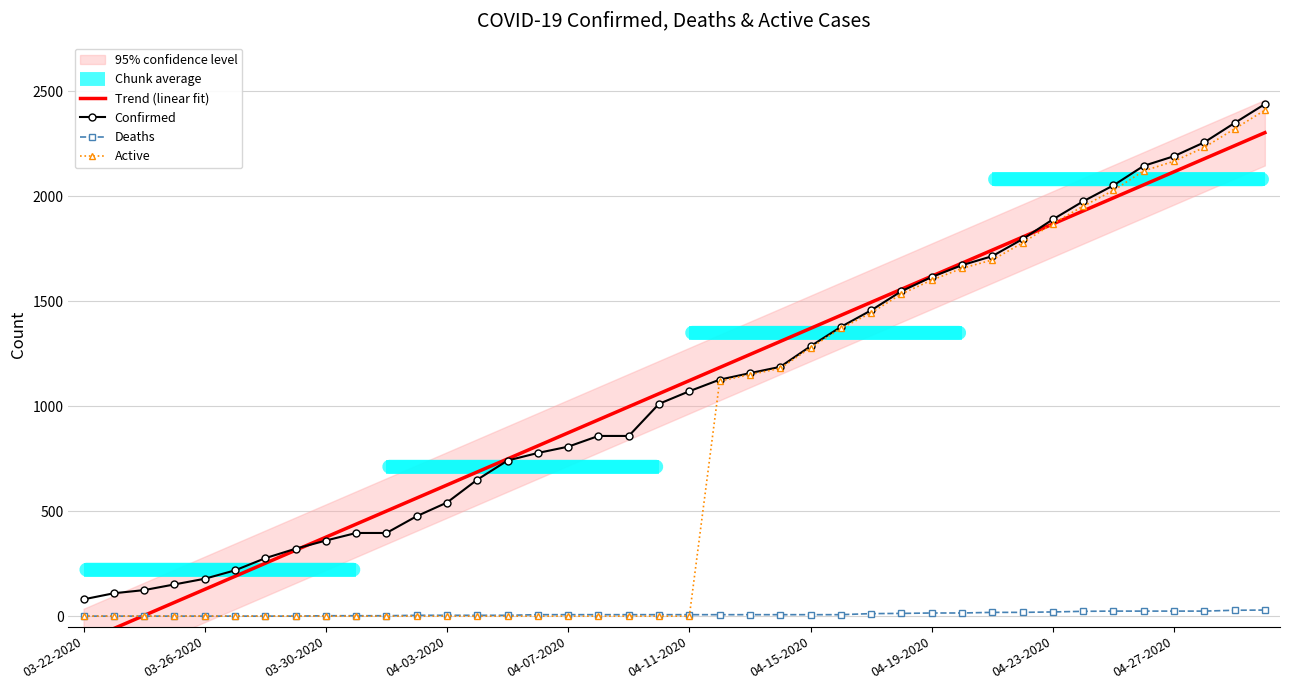

How many values in the Deaths series exceed 7?

14